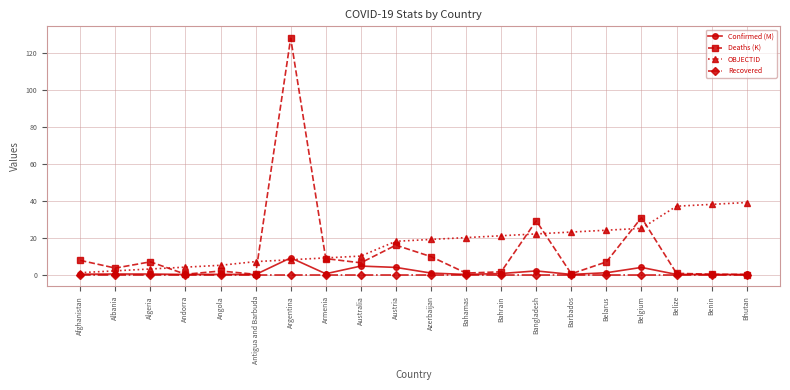

Is the value of OBJECTID at Afghanistan greater than the value of Deaths (K) at Australia?

No